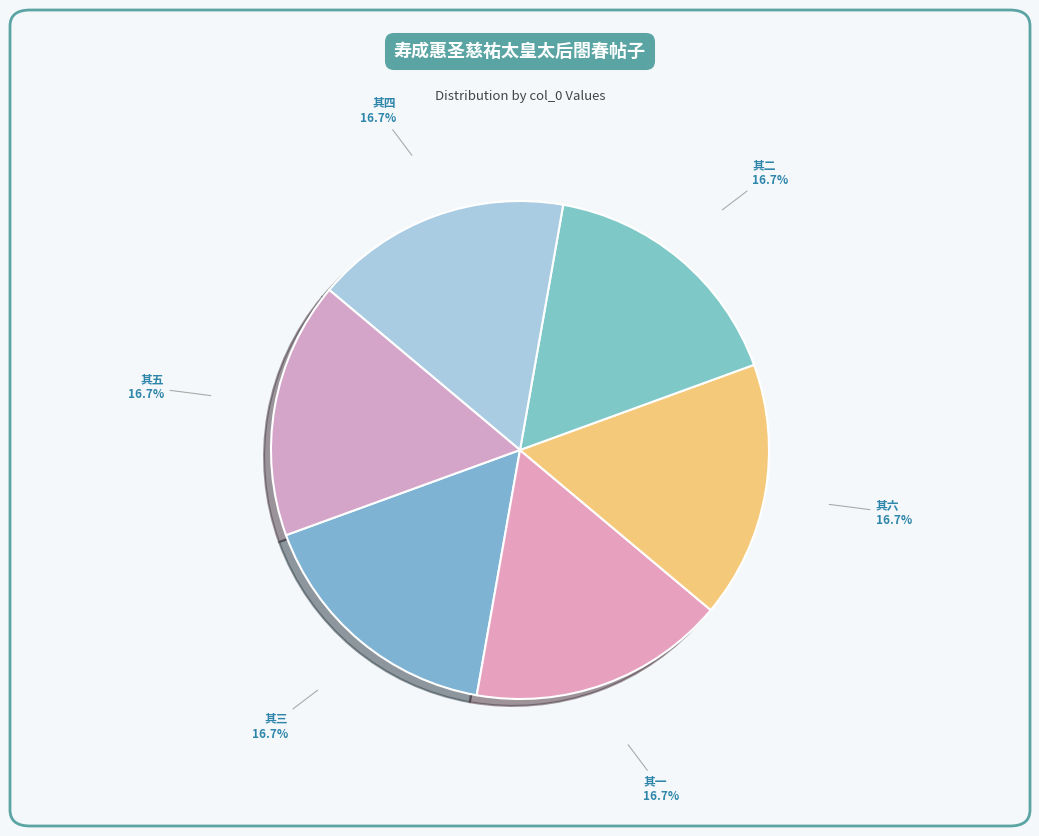

Is there any slice that represents more than half of the pie?

No